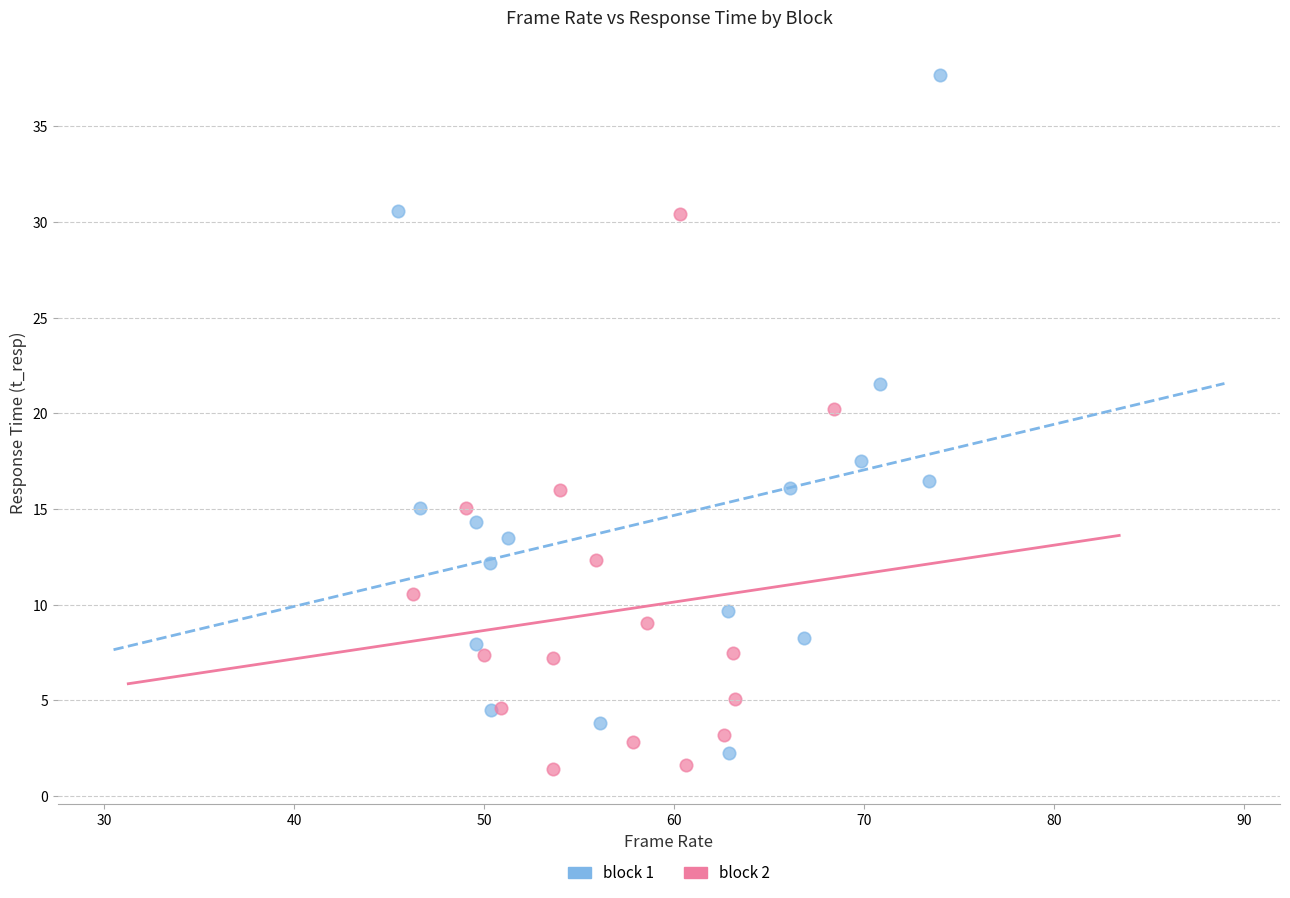

Which series has the widest spread of Y values?

block 1